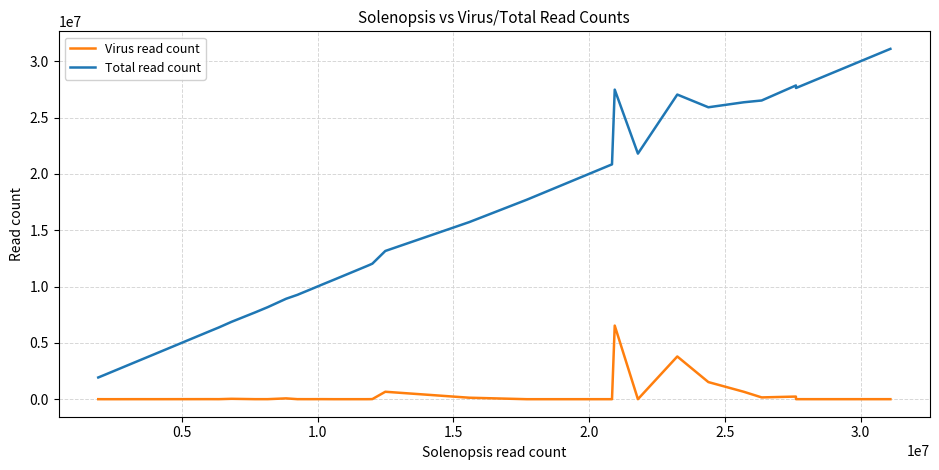

What is the lowest value of the Total read count series?

1929062